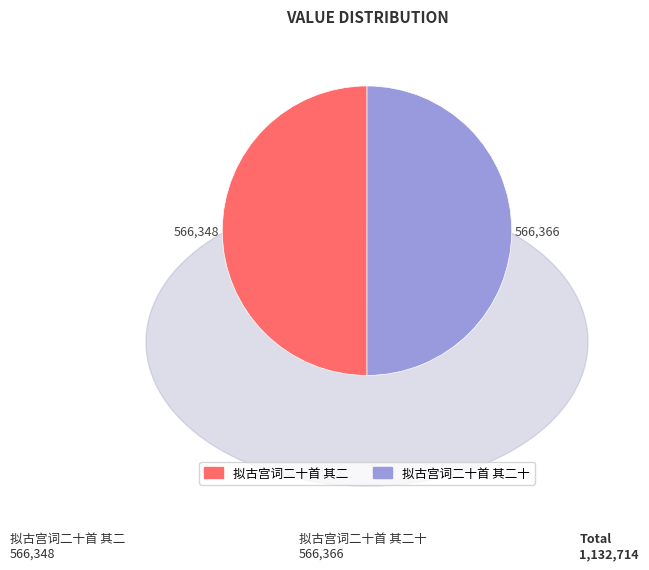

What is the ratio of the value at 拟古宫词二十首 其二 to the value at 拟古宫词二十首 其二十?

1.0